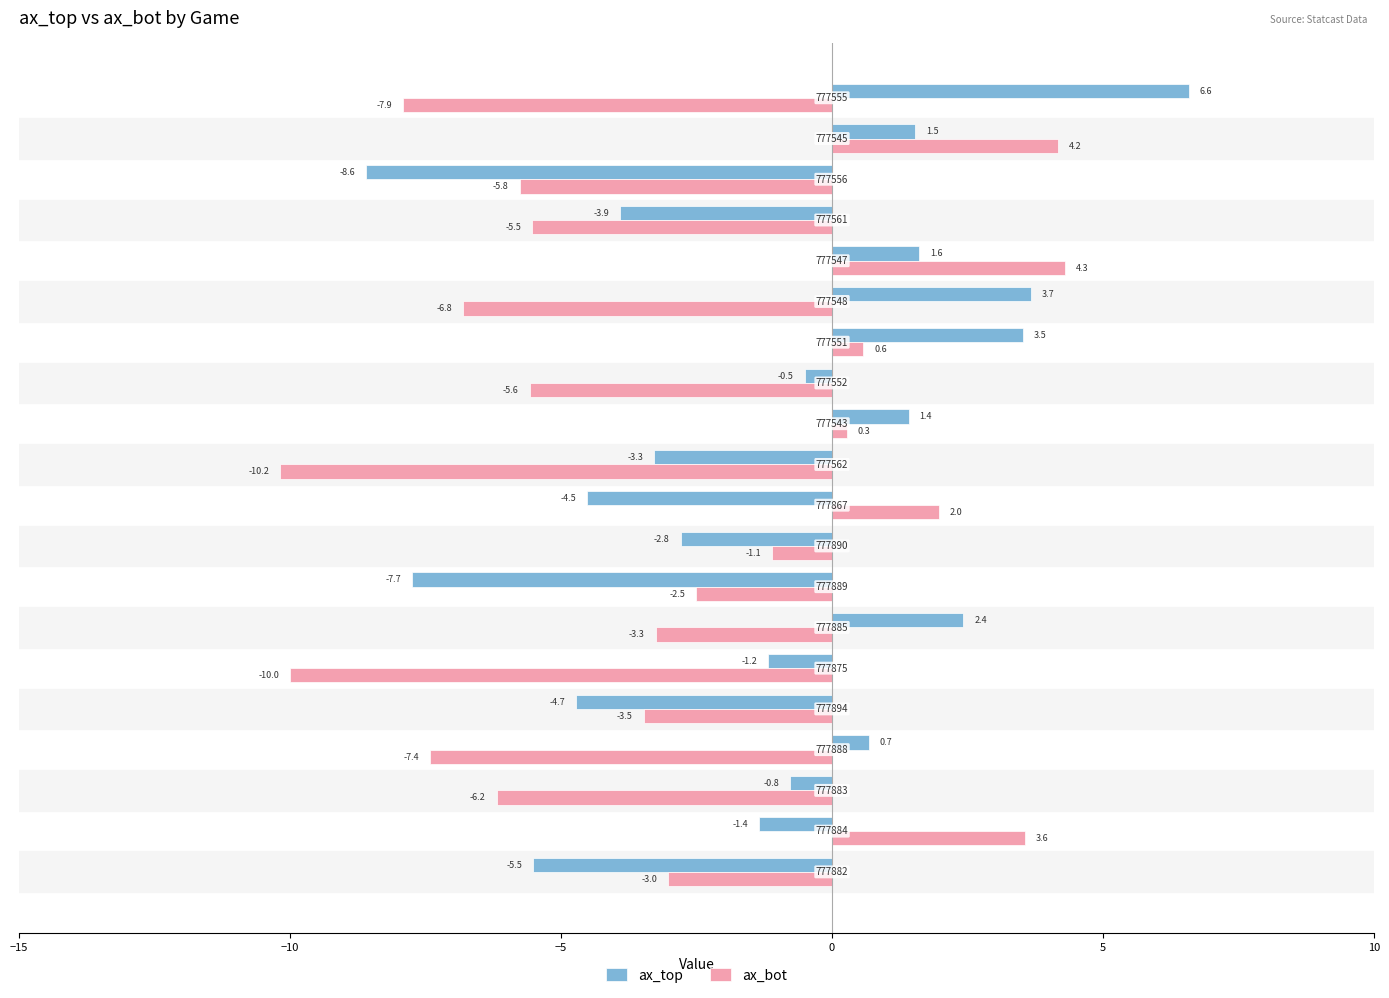

At how many categories does at least one series exceed 0?

10